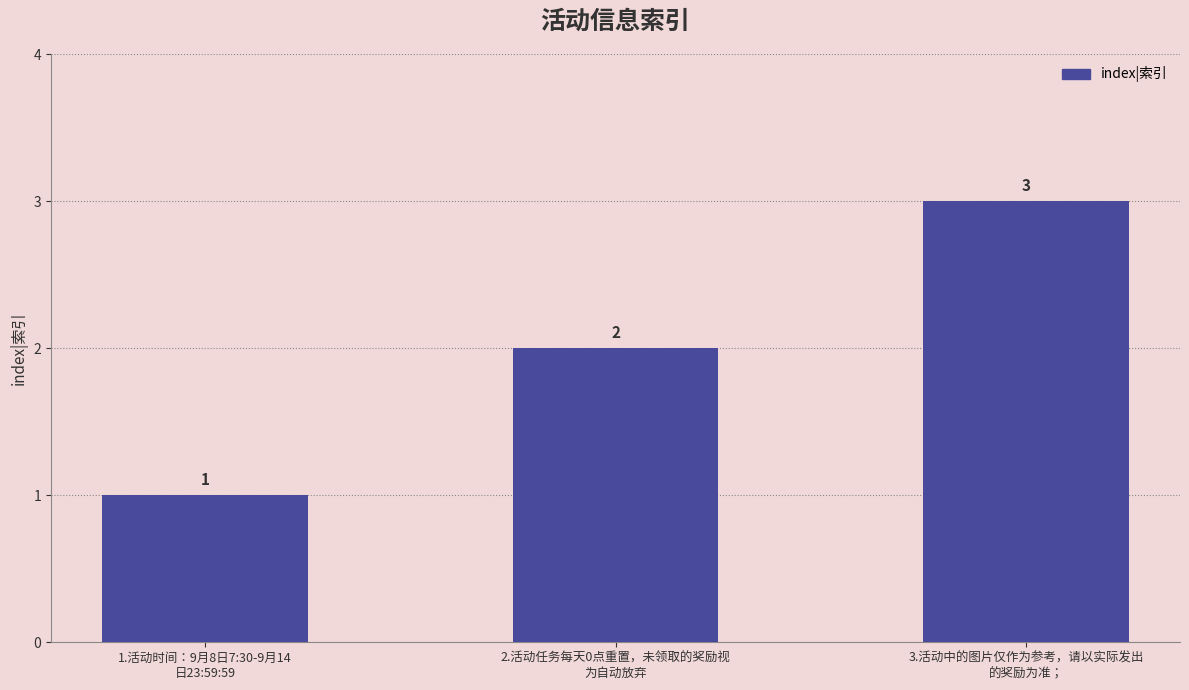

What is the average value?

2